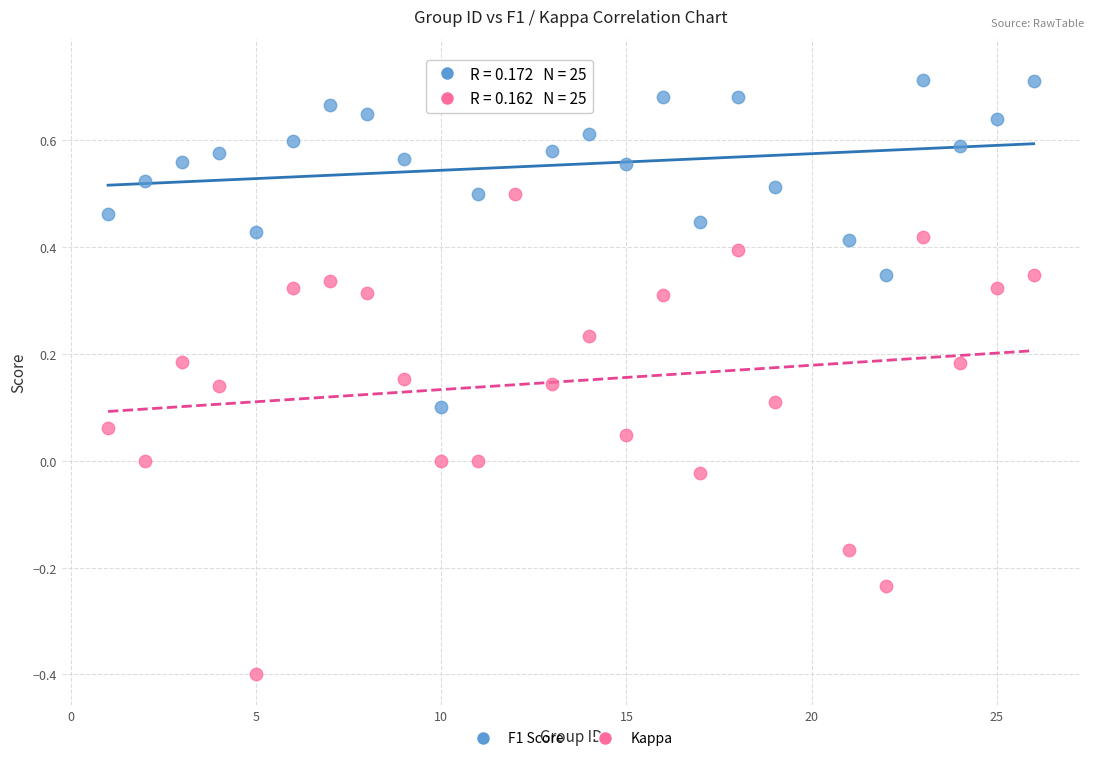

What are all the series names shown in the legend?

F1 Score, Kappa